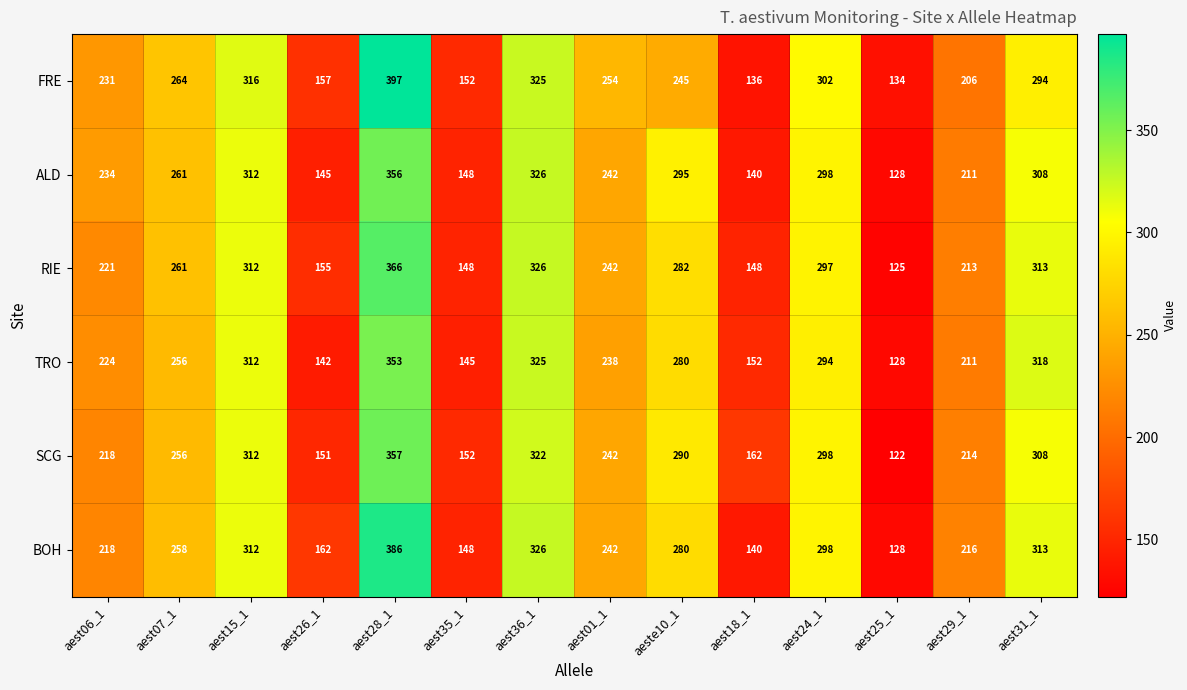

What is the maximum value for TRO?

353